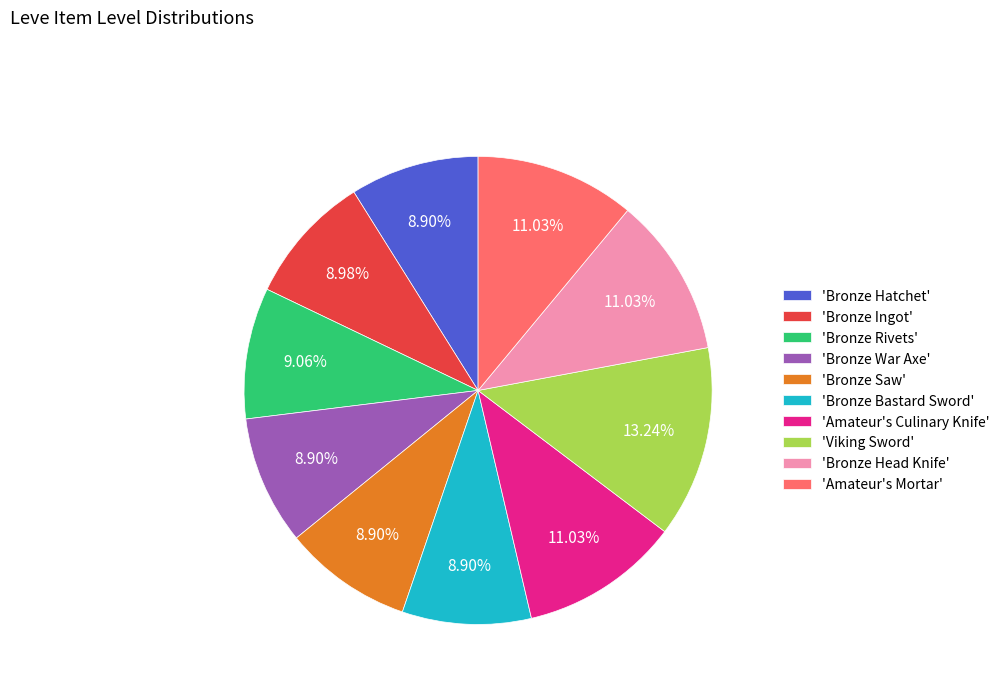

Is the sum of 'Viking Sword' and 'Bronze Head Knife' greater than half?

No